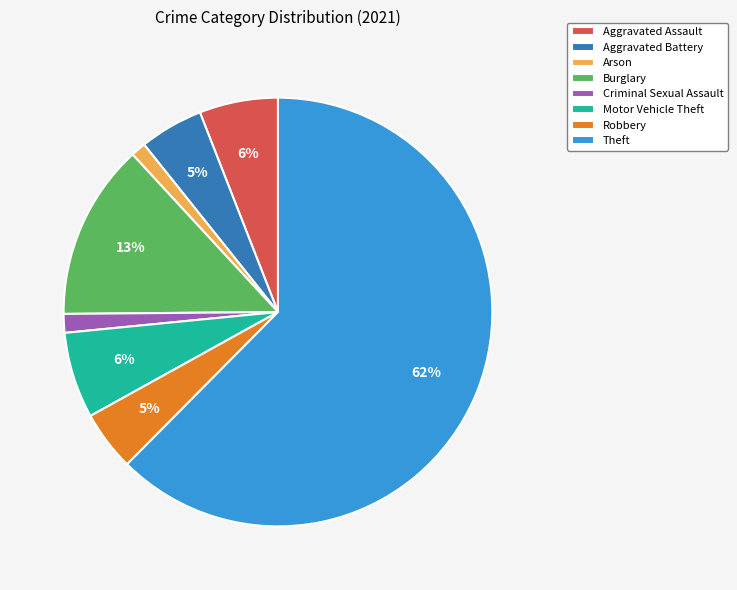

Between Robbery and Theft, which is larger?

Theft